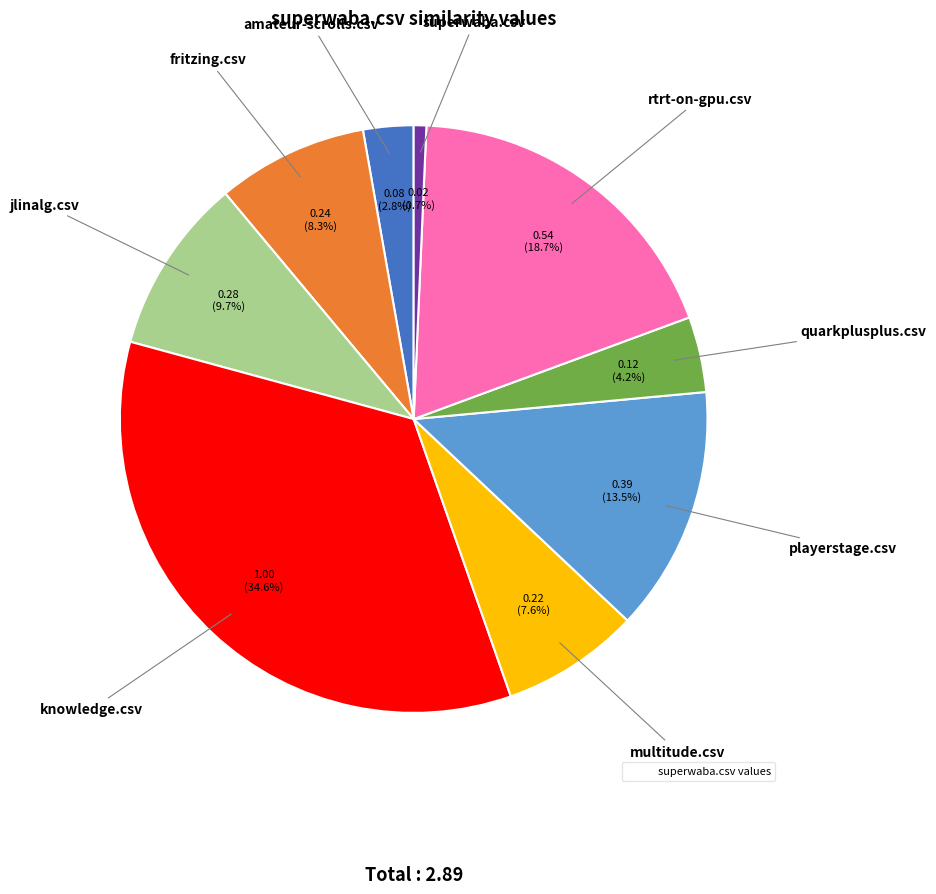

Does any single category account for the majority?

No